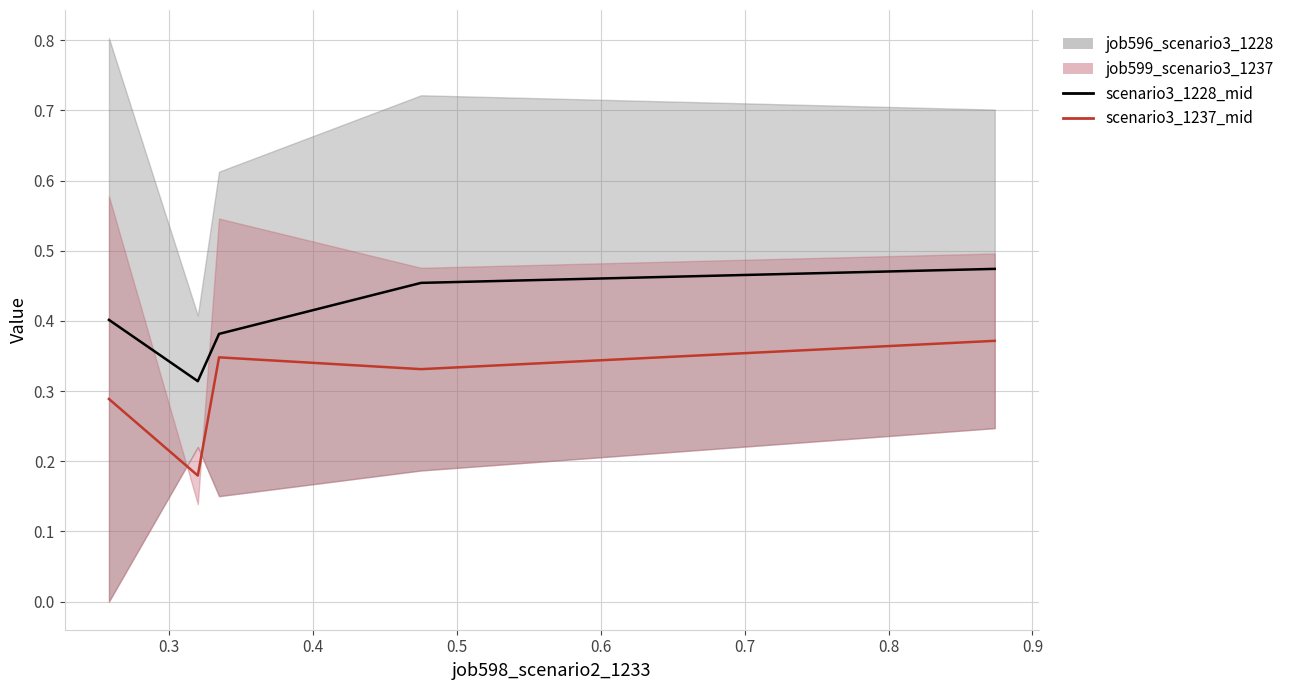

Is this an area chart (filled region under the line)?

No